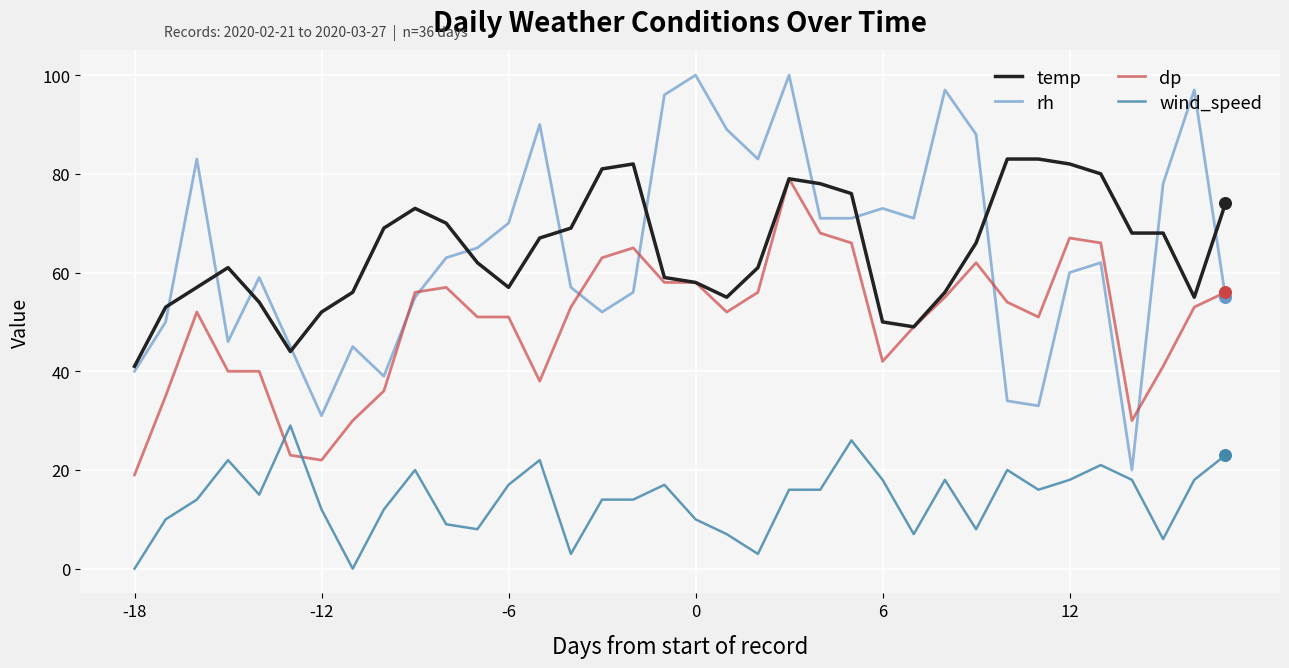

What is the maximum value for dp?

79